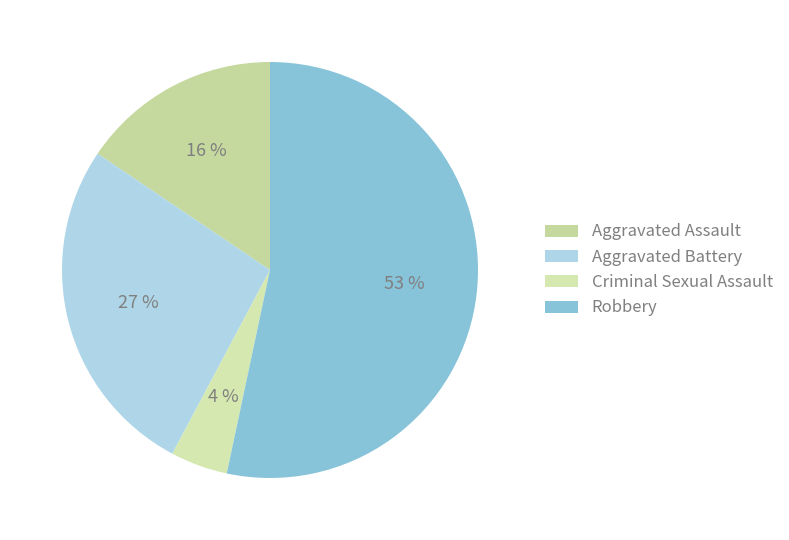

To the nearest percent, what percentage of the pie is Robbery?

53%